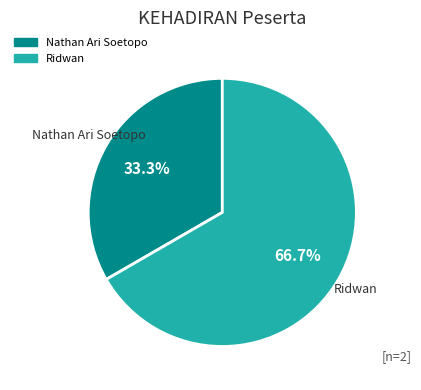

Approximately how many times larger is the value at Ridwan compared to Nathan Ari Soetopo?

2.0